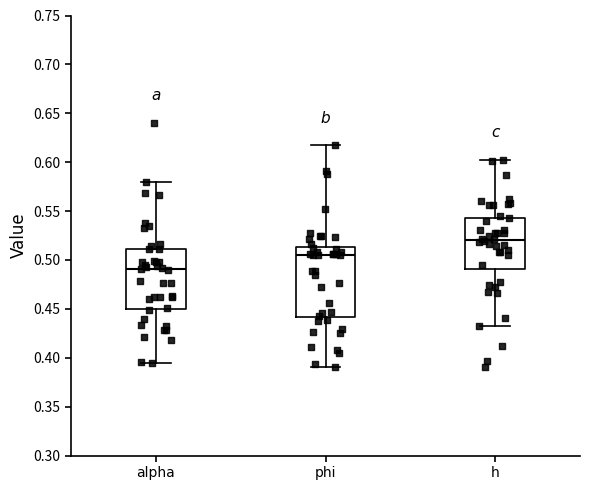

Reading left to right, read every box against the y-axis: the position of its median line, the range the box covers, and the ends of its whiskers. The values are not printed on the chart, so give them approximately, as read against the axis.

alpha: median 0.490, box 0.450 to 0.510, whiskers 0.395 to 0.580
phi: median 0.505, box 0.440 to 0.515, whiskers 0.390 to 0.615
h: median 0.520, box 0.490 to 0.545, whiskers 0.435 to 0.600